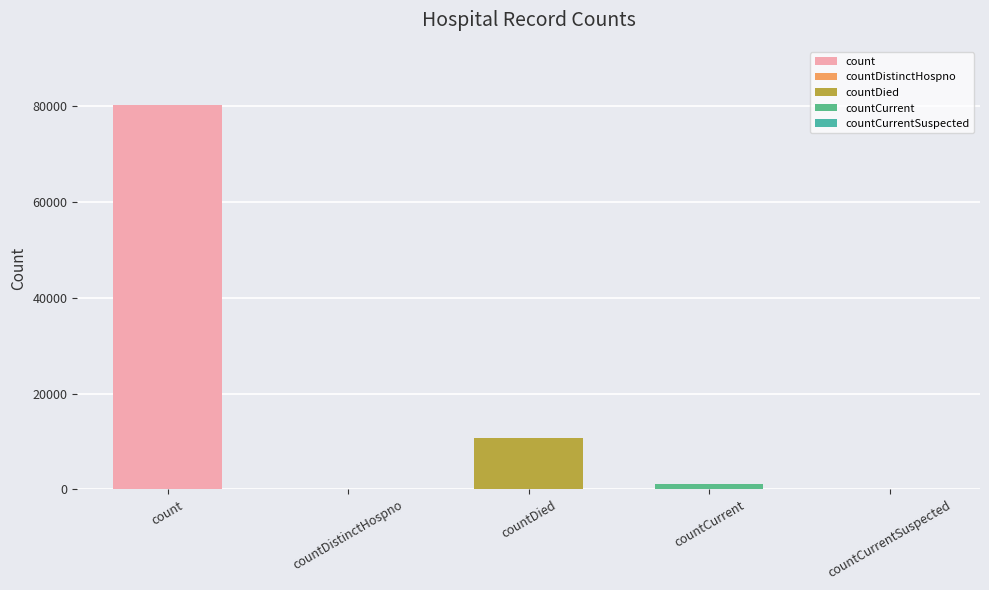

At which category does the chart reach its peak across all series?

count